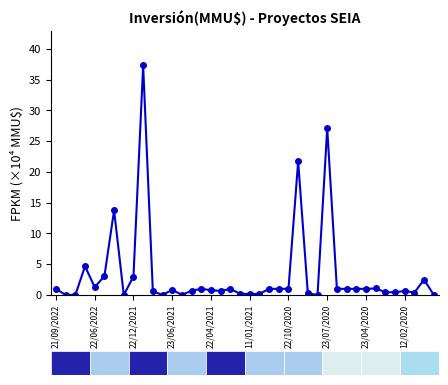

What is the greatest value displayed?

37.3